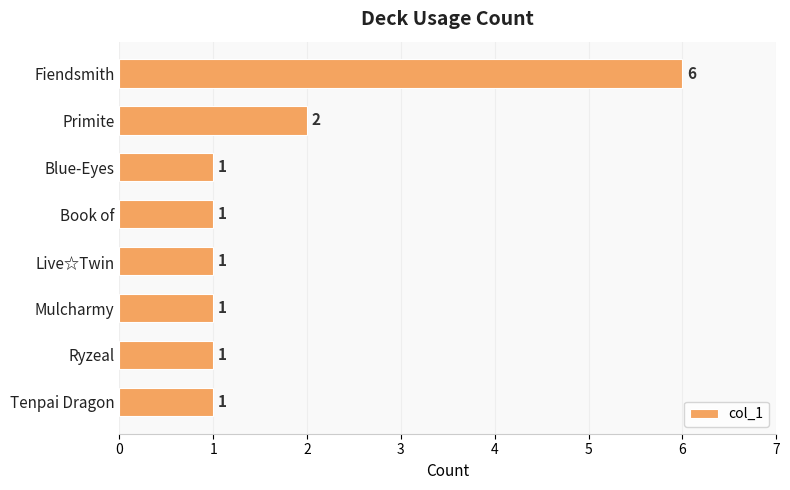

Is it true that the value at Book of is 1?

True